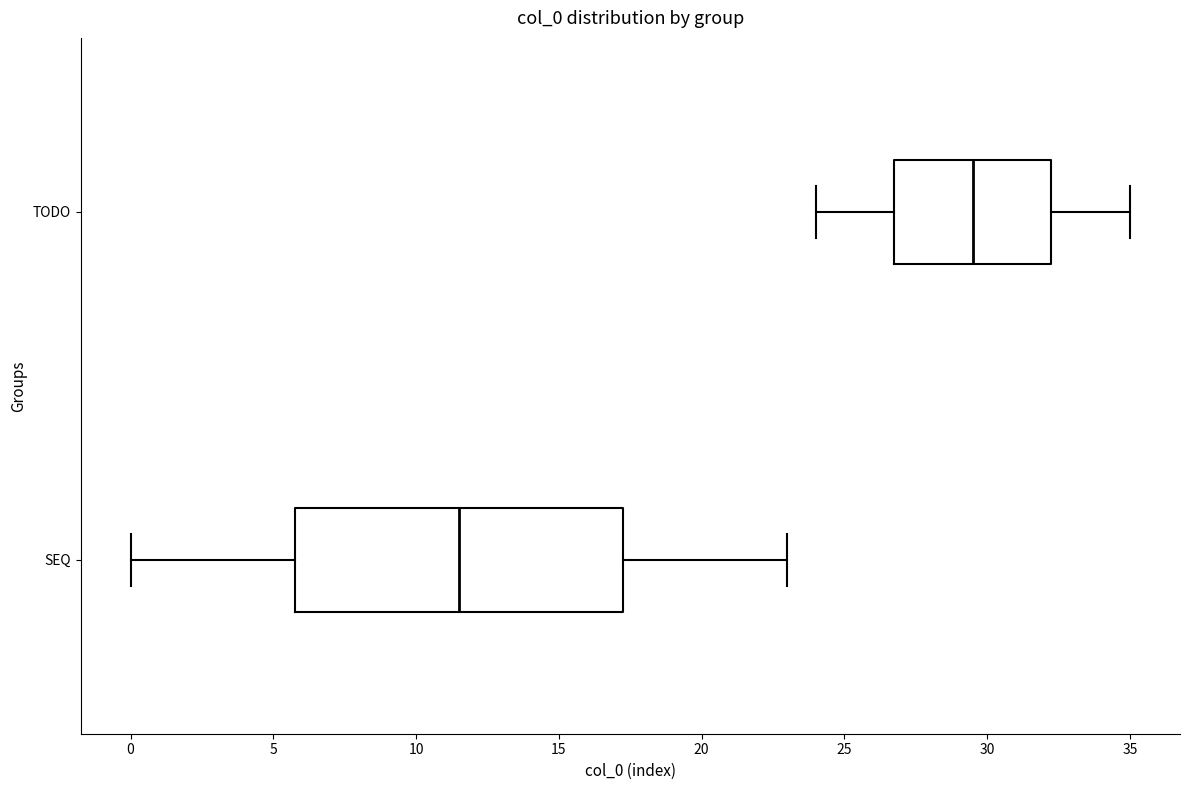

Reading bottom to top, transcribe this box plot: for each box, give where its median line is, the range the box spans, and where its two whiskers end, as read against the x-axis. The values are not printed on the chart, so give them approximately, as read against the axis.

SEQ: median 11.5, box 6.0 to 17.5, whiskers 0.0 to 23.0
TODO: median 29.5, box 27.0 to 32.5, whiskers 24.0 to 35.0